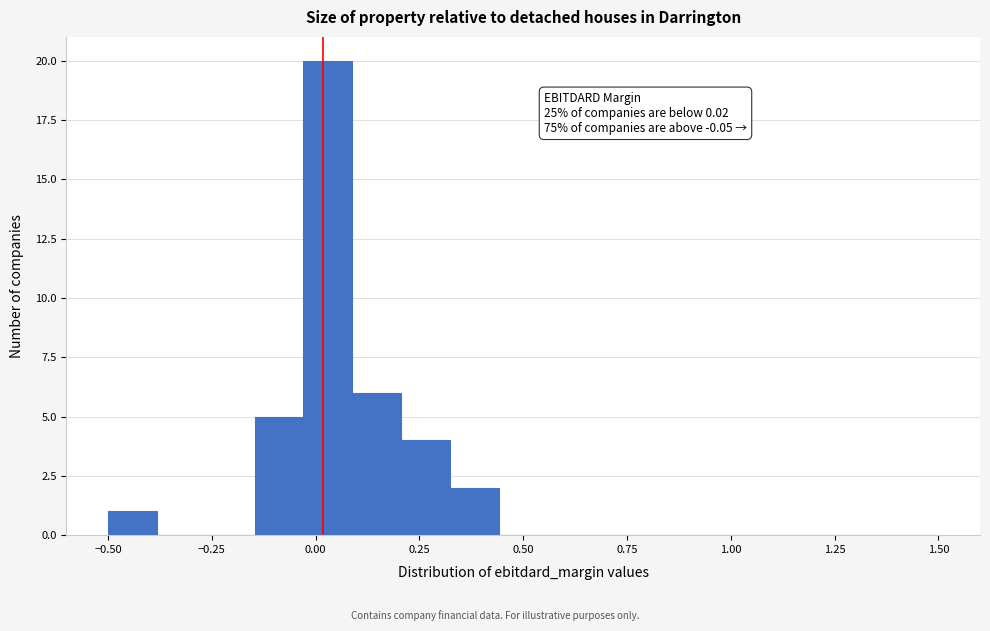

Around what value on the x-axis is the tallest bar? Give the approximate position of its centre, as read against the axis.

0.05